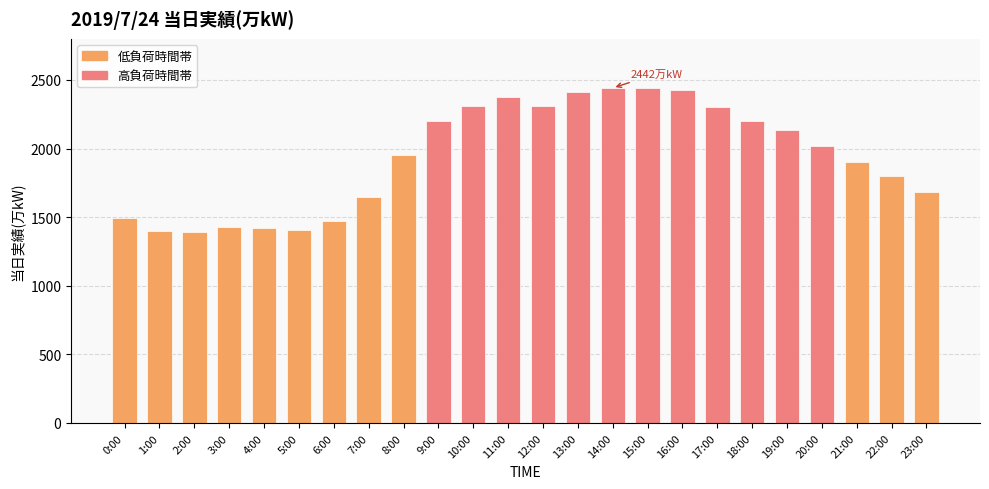

What is the greatest value displayed?

2442